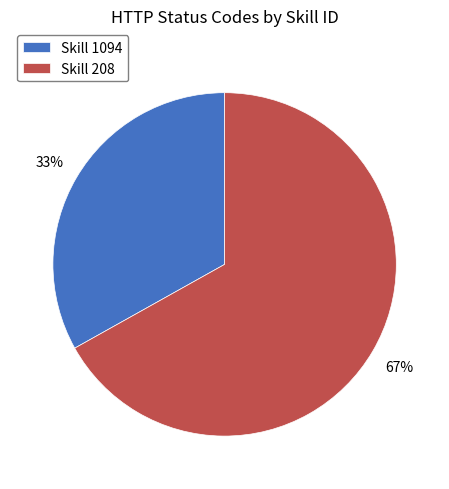

To the nearest percent, what is the difference between the largest and smallest slice percentages?

34%